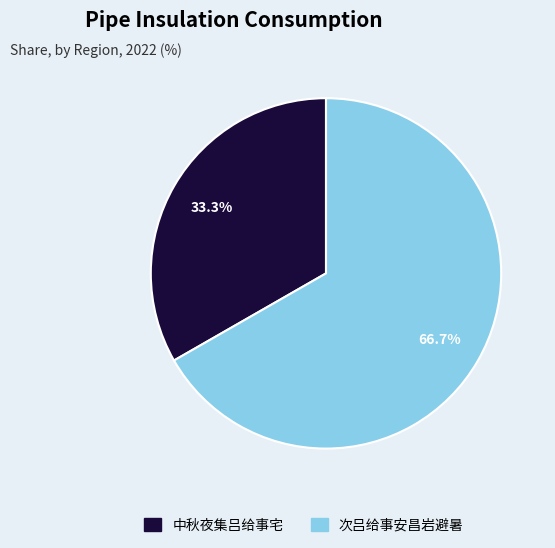

Which slice is the largest?

次吕给事安昌岩避暑